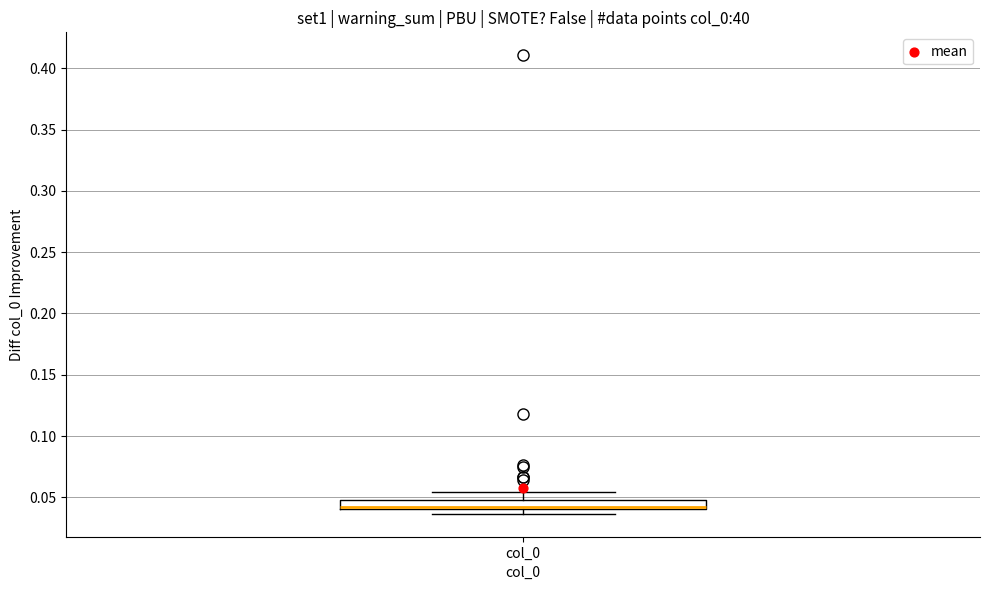

Read this box plot against the y-axis: the position of the median line, the range covered by the box, and the ends of both whiskers. The values are not printed on the chart, so give them approximately, as read against the axis.

median 0.040 (just above the box's lower edge), box 0.040 to 0.050, whiskers 0.035 to 0.055